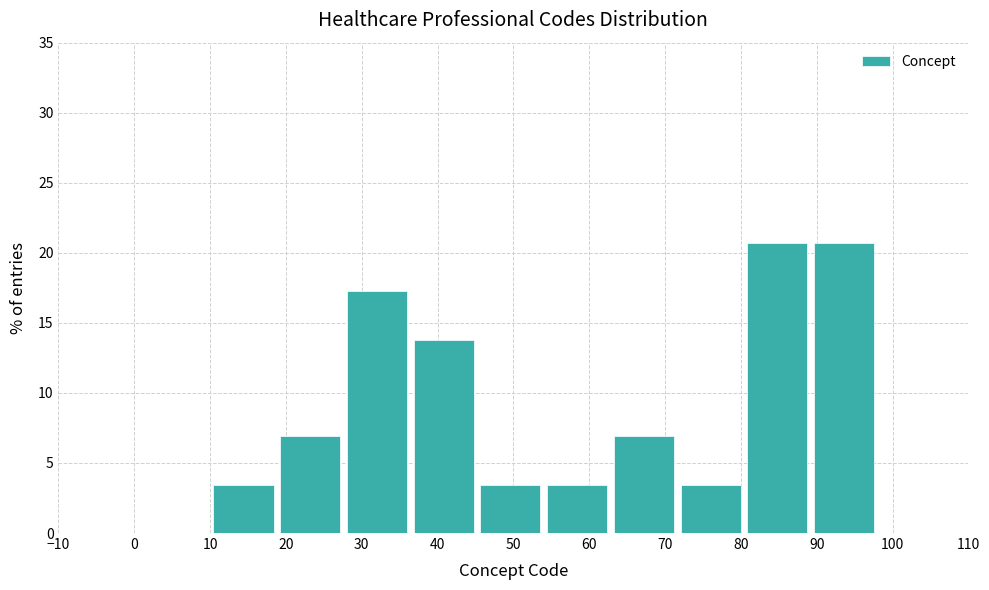

How tall is the bar that spans 80.4 to 89.2 on the x-axis? Neither the bar edges nor the heights are printed on the chart, so give them approximately, as read against the axes.

20.5